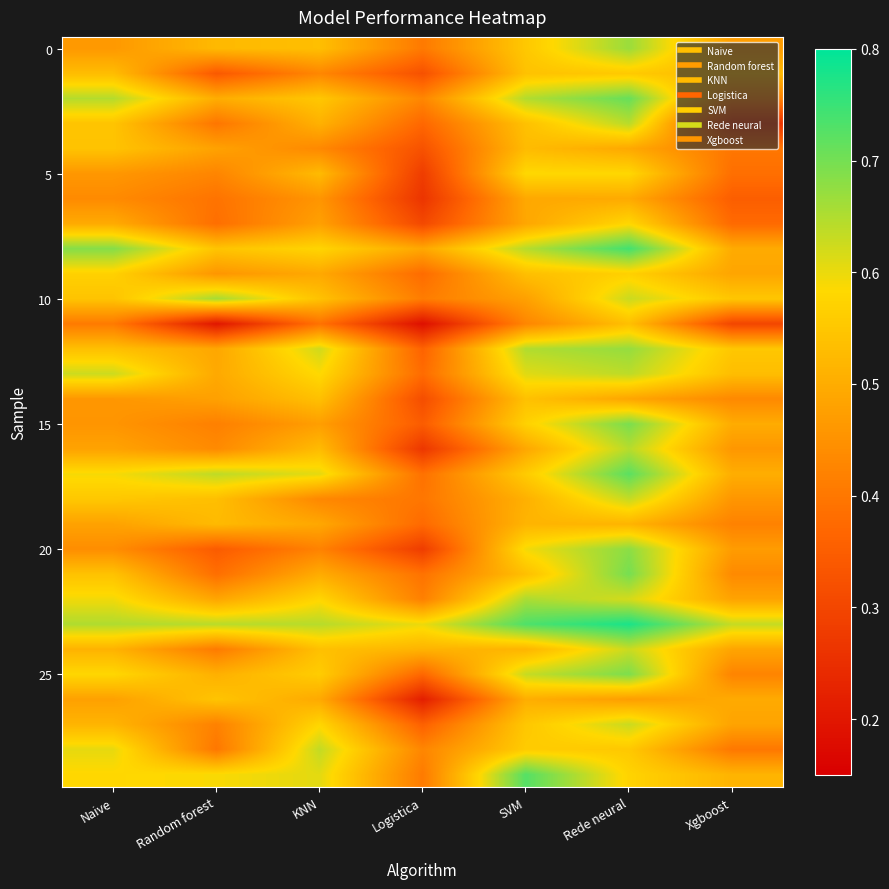

Which label corresponds to the smallest value in the chart?

Logistica